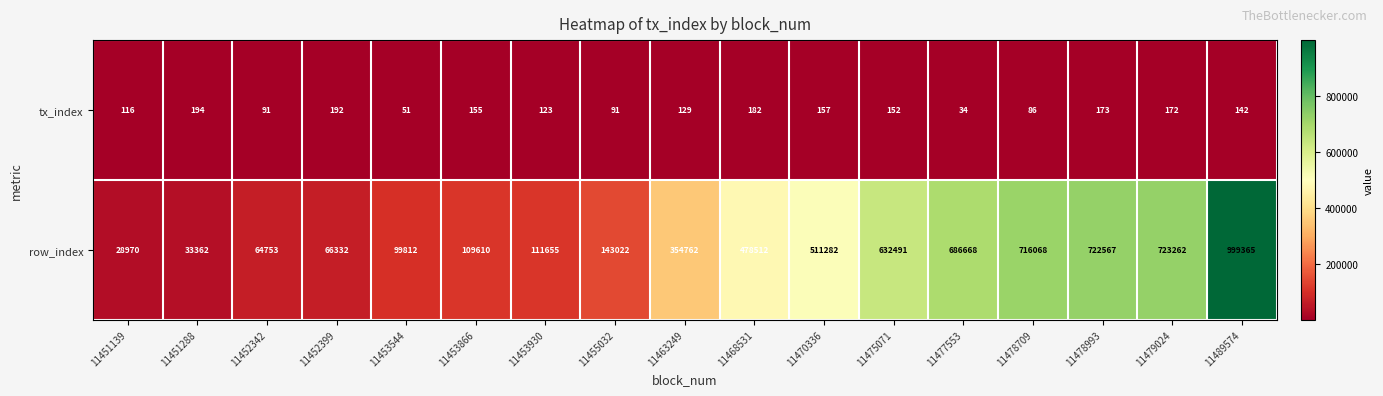

What is the total value across all series at 11452399?

66524